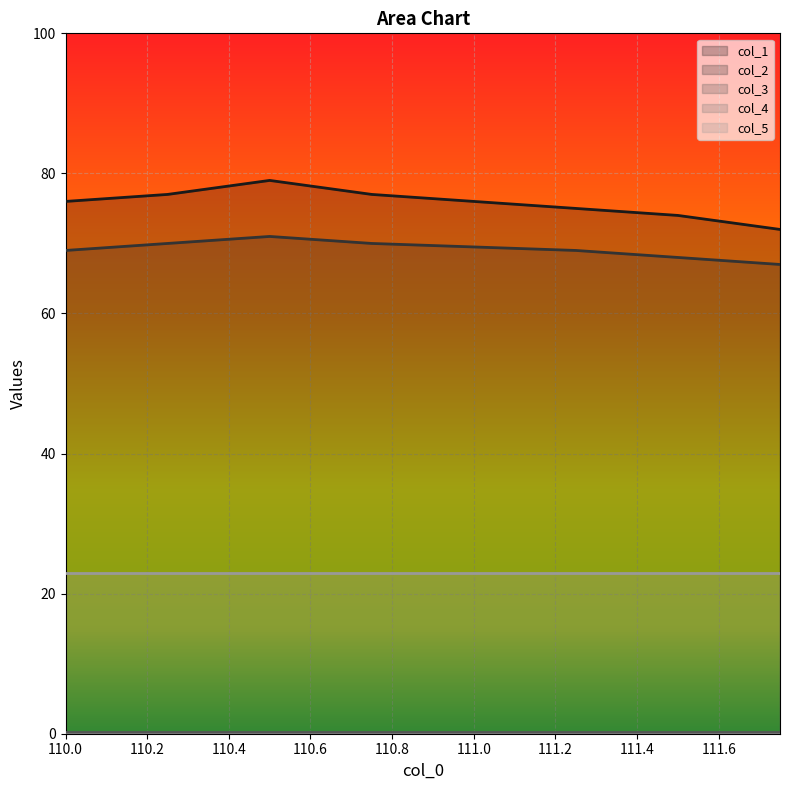

What is the minimum value for col_3?

0.2